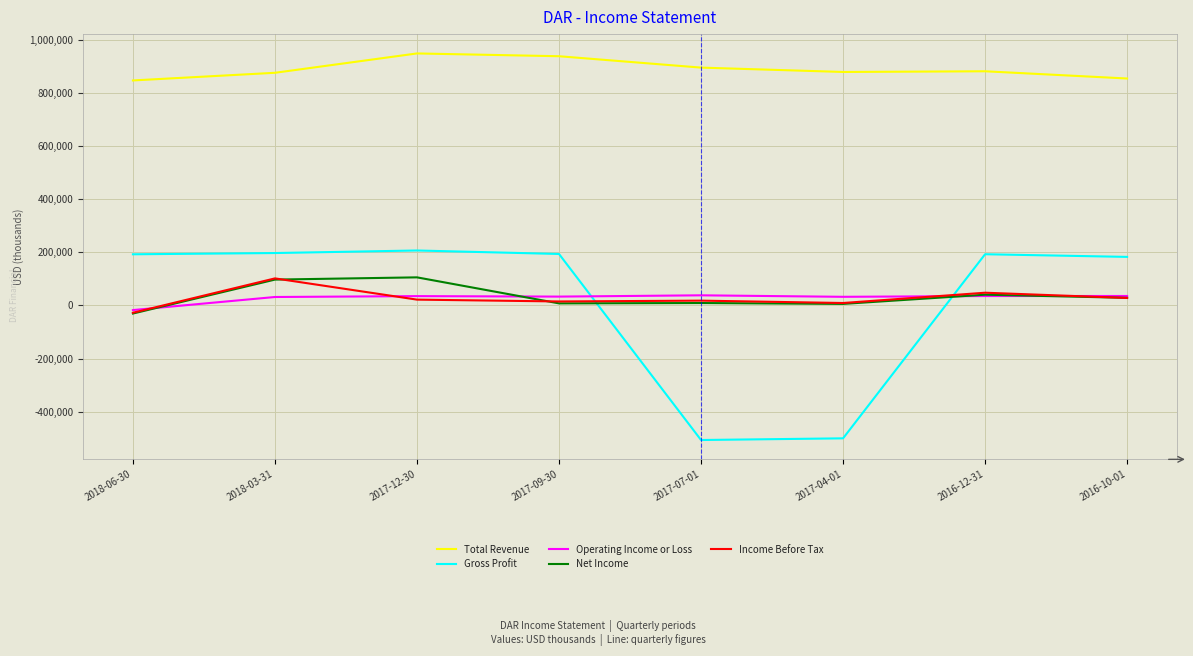

What is the maximum value shown in the chart?

948200